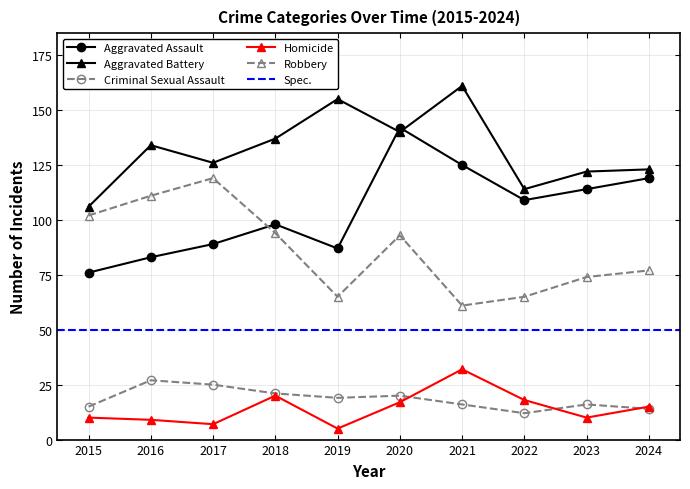

Where does the Aggravated Assault series first go above 109?

2020